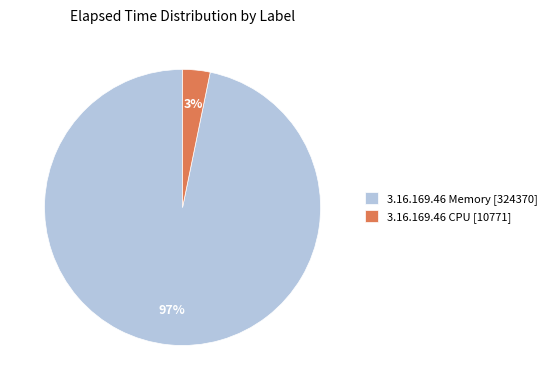

What percentage is the 3.16.169.46 Memory [324370] slice, to the nearest percent?

97%